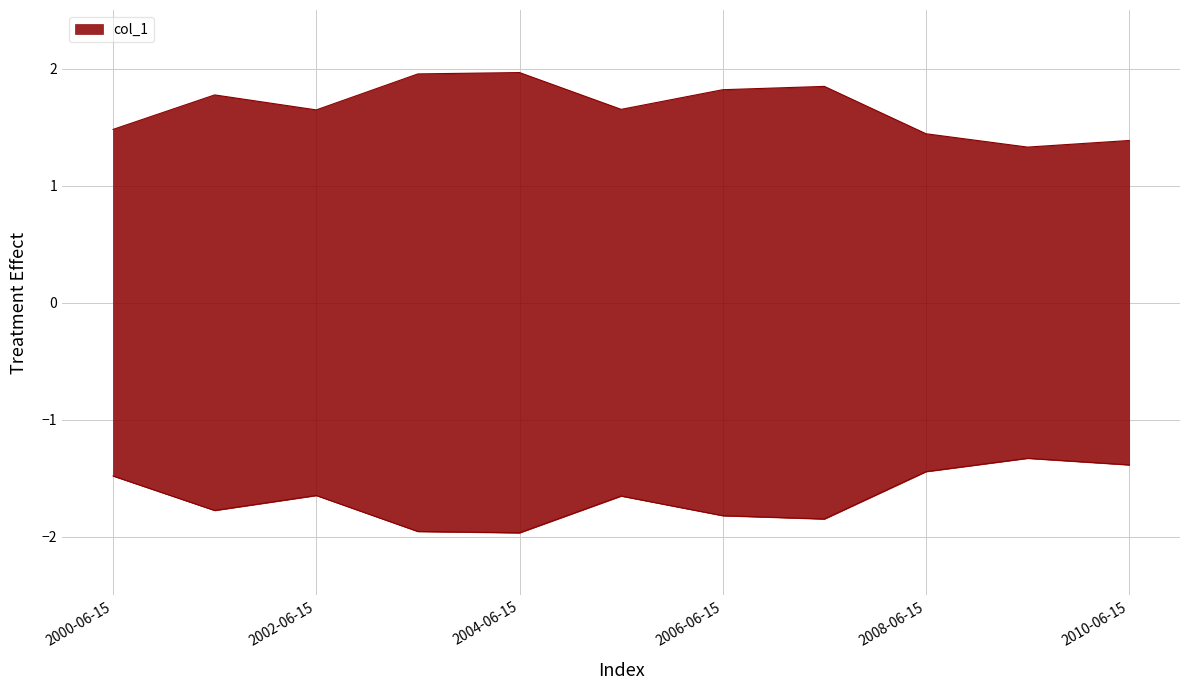

How many interior local valleys (lower than both neighbors) does the data have?

3